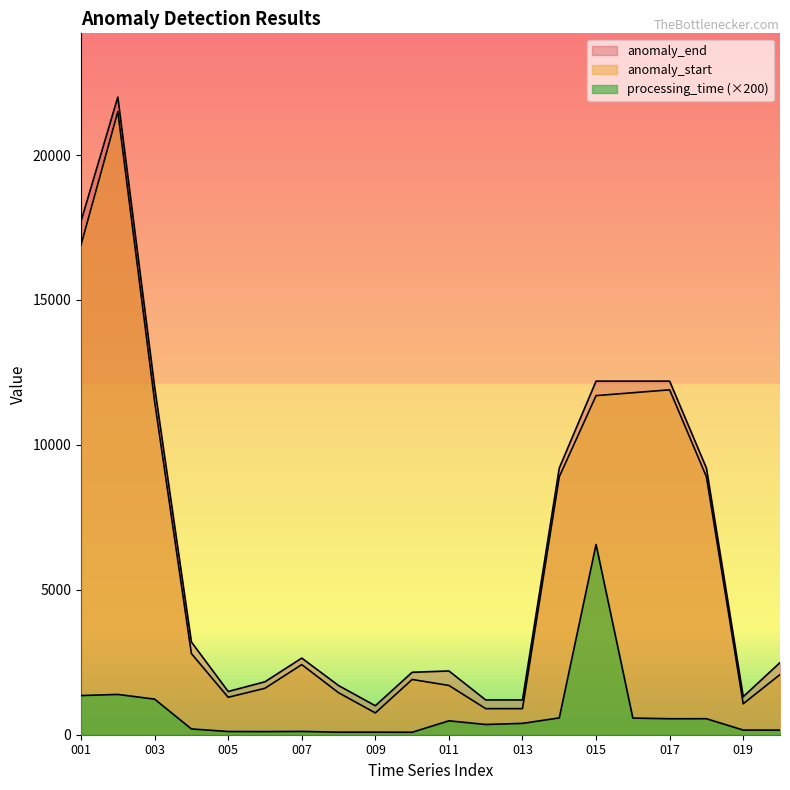

Which label corresponds to the largest value in the chart?

002